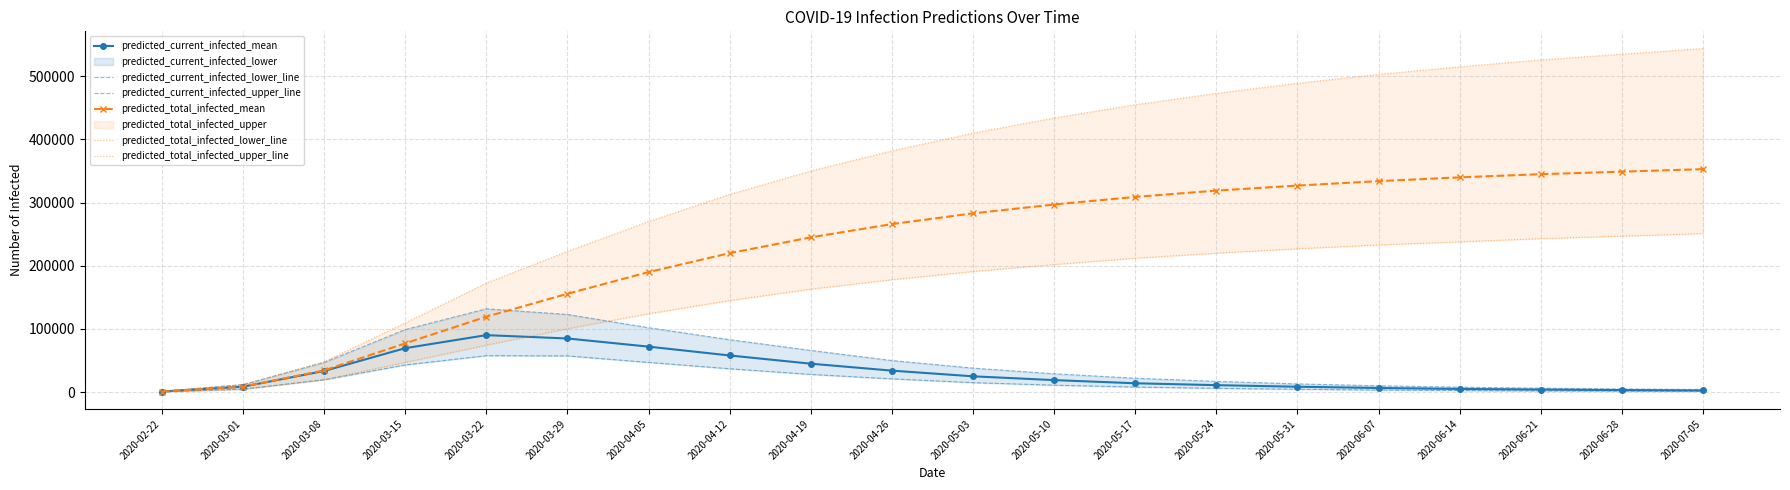

How many interior local peaks does the predicted_current_infected_lower_line series have?

1